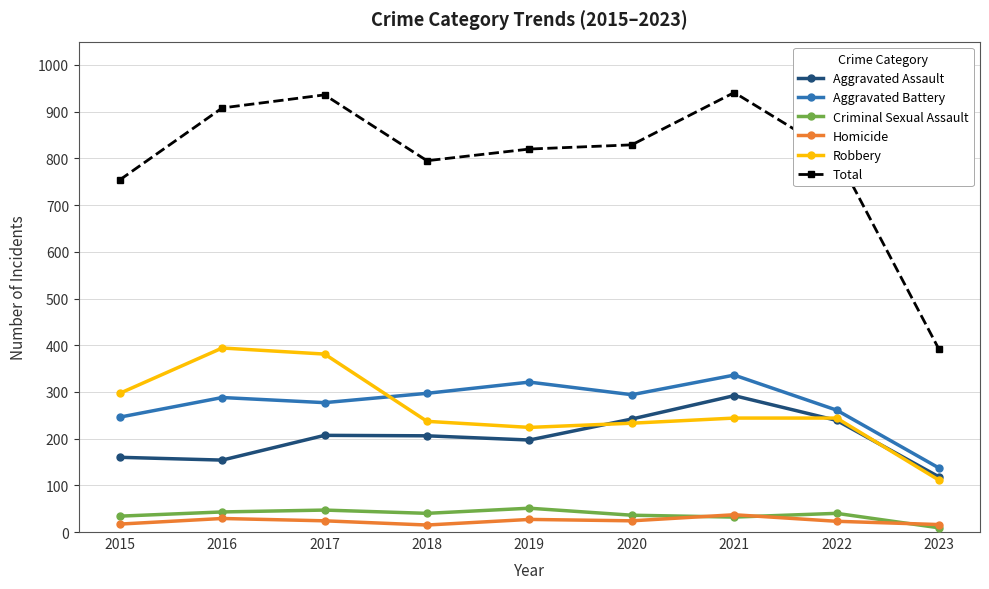

Which series has the largest total across all categories?

Total